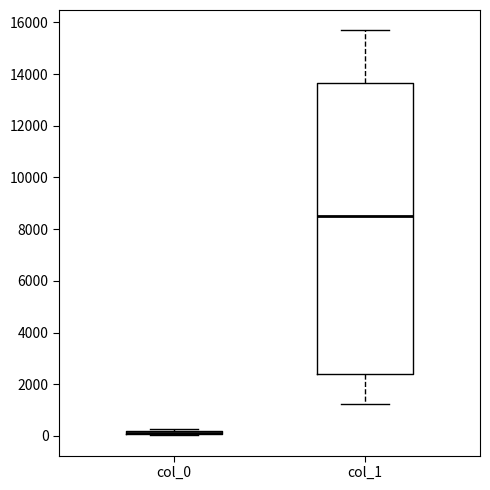

Comparing the boxes themselves (not the whiskers), which one is the tallest?

col_1